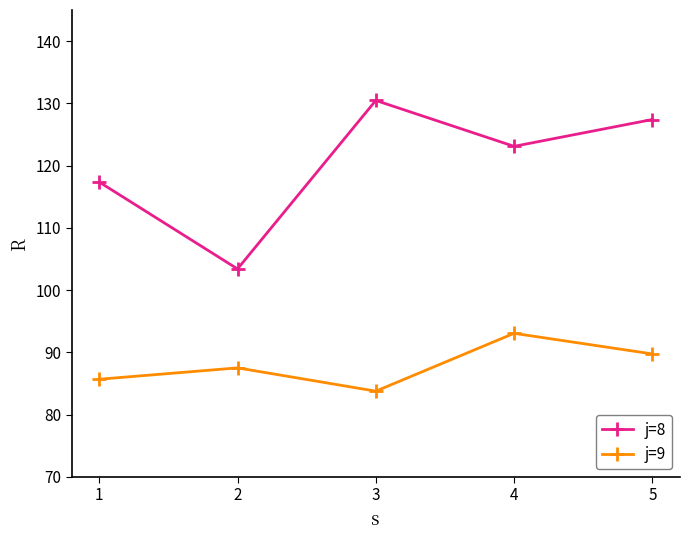

How many distinct data groups are displayed?

2